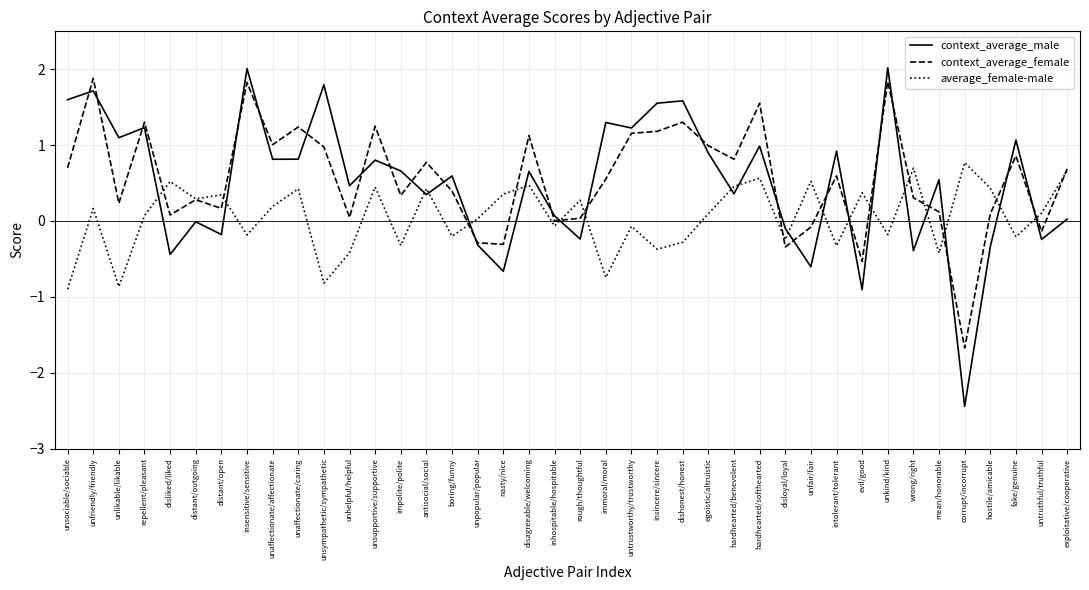

Which category has the lowest value in the context_average_male series?

corrupt/incorrupt